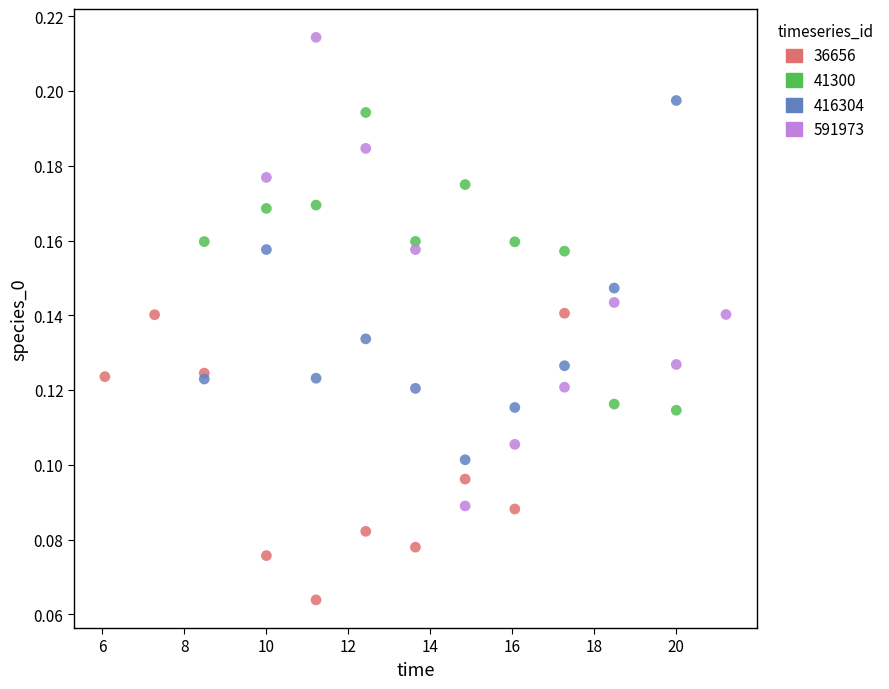

Which series contains the highest Y value?

591973